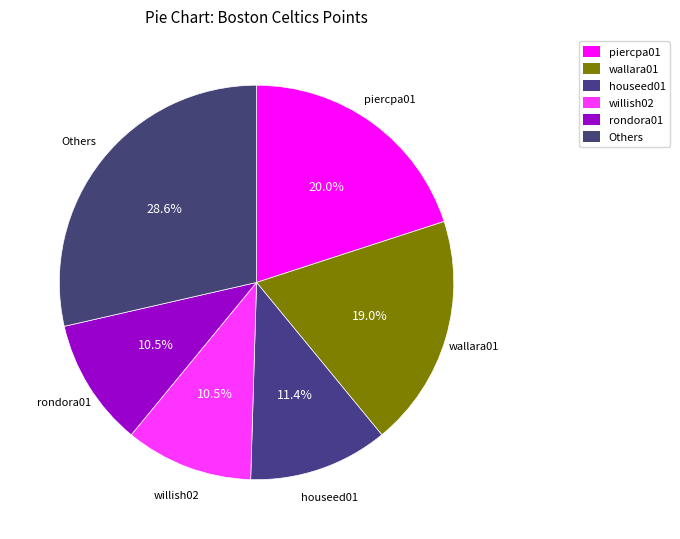

How many segments does this pie chart have?

6